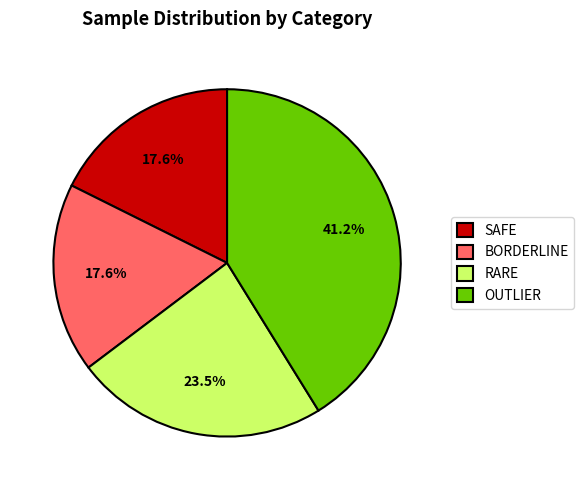

How much of the chart is everything except RARE?

76.5%